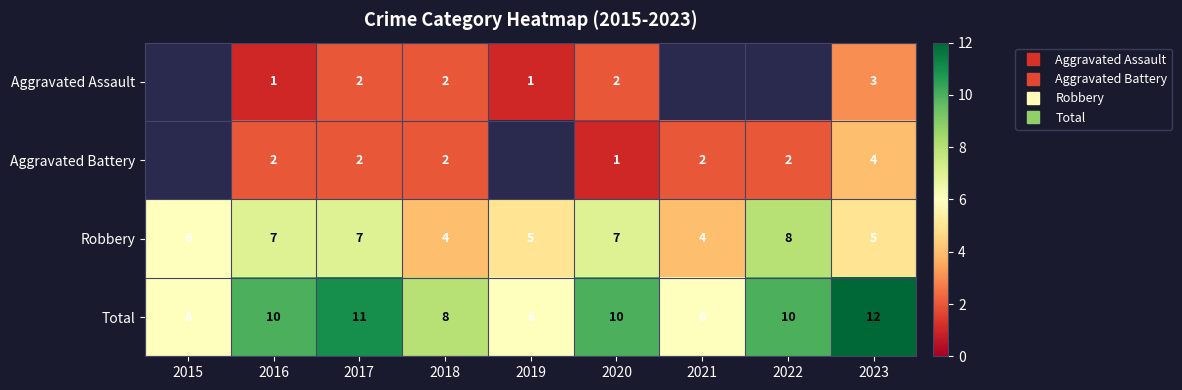

What is the spread (max minus min) of values at 2023?

9.0